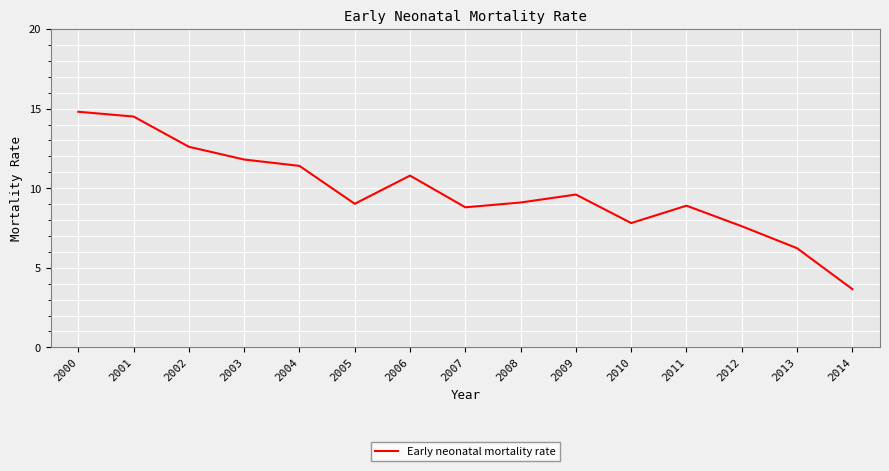

Read the value at 2007.

8.8